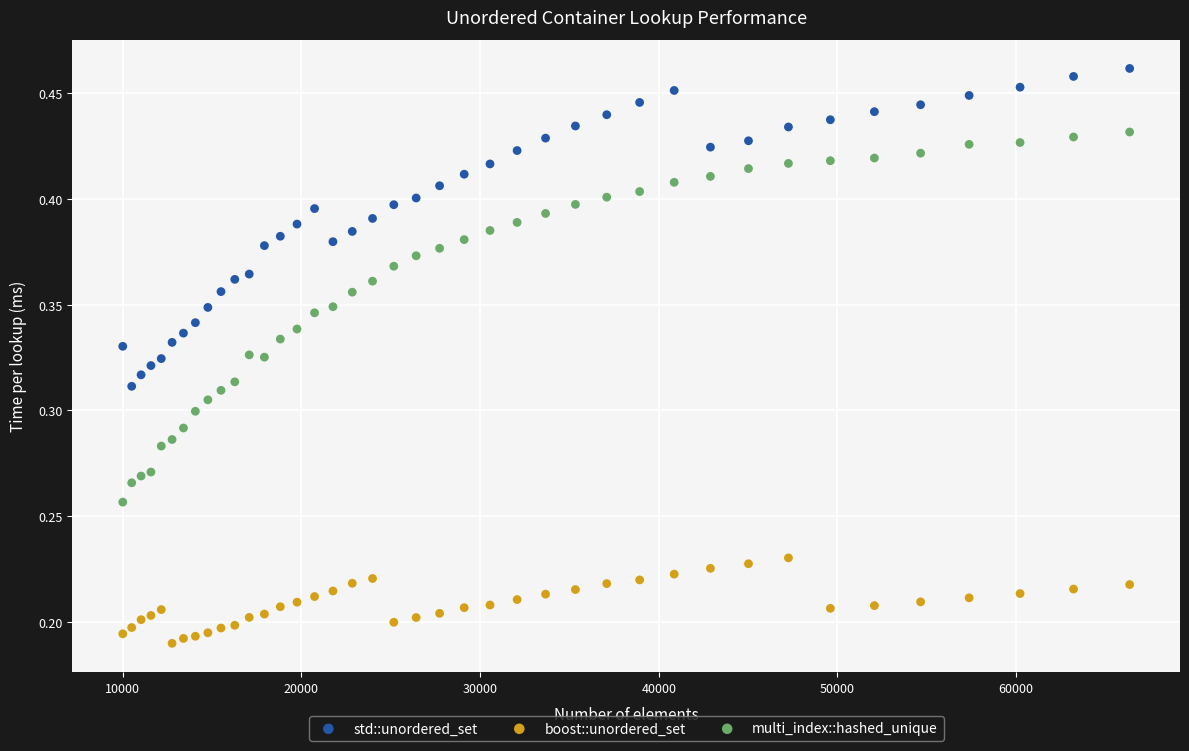

Which series reaches the maximum Y coordinate?

std::unordered_set